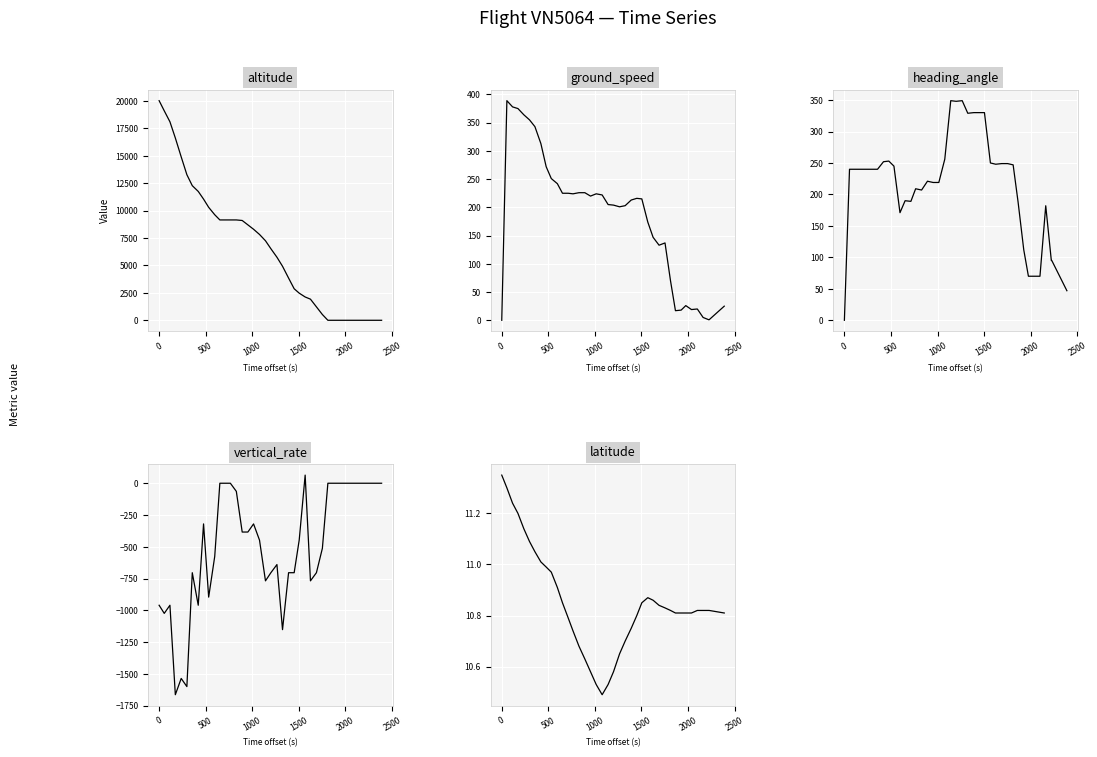

True or false: heading_angle has a value of 528.9 at 25.

False